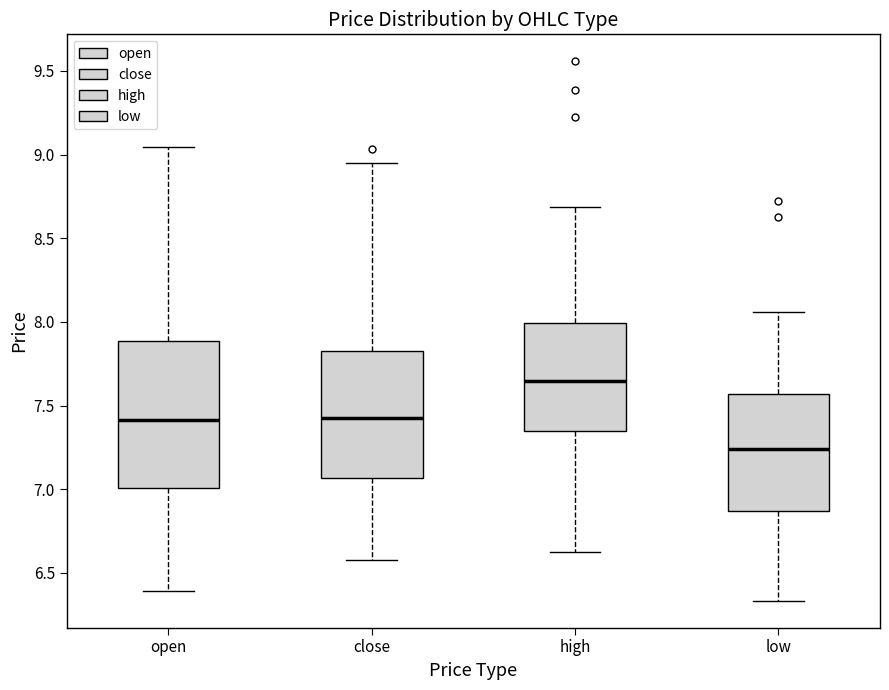

Comparing the boxes themselves (not the whiskers), which one is the tallest?

open